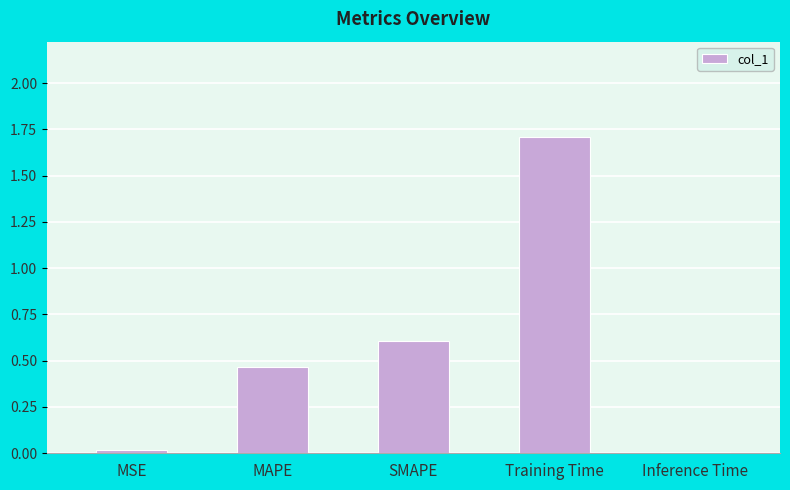

What is the maximum value shown in the chart?

1.7